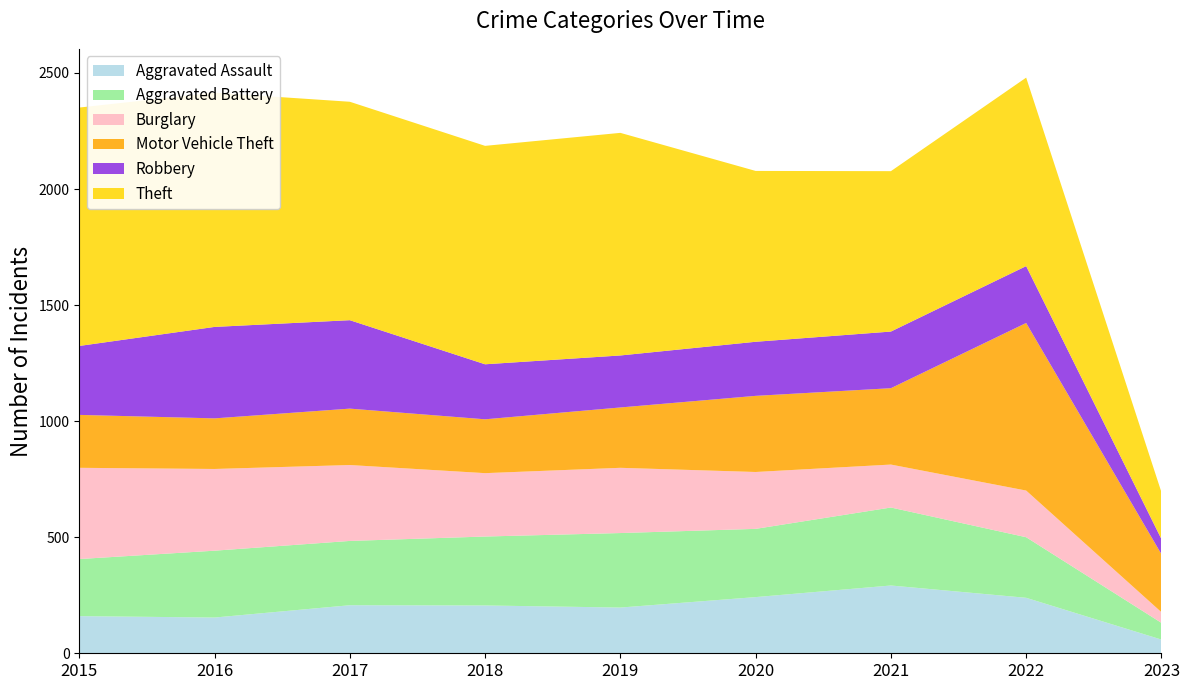

Reading left to right, extract all data points from this chart.

Aggravated Assault: 160	154	207	206	197	242	292	239	59
Aggravated Battery: 246	288	277	297	321	294	336	261	72
Burglary: 393	352	327	273	281	245	185	201	46
Motor Vehicle Theft: 228	218	243	232	260	328	329	722	250
Robbery: 297	394	381	237	224	233	244	245	65
Theft: 1027	1009	941	941	959	736	691	812	202